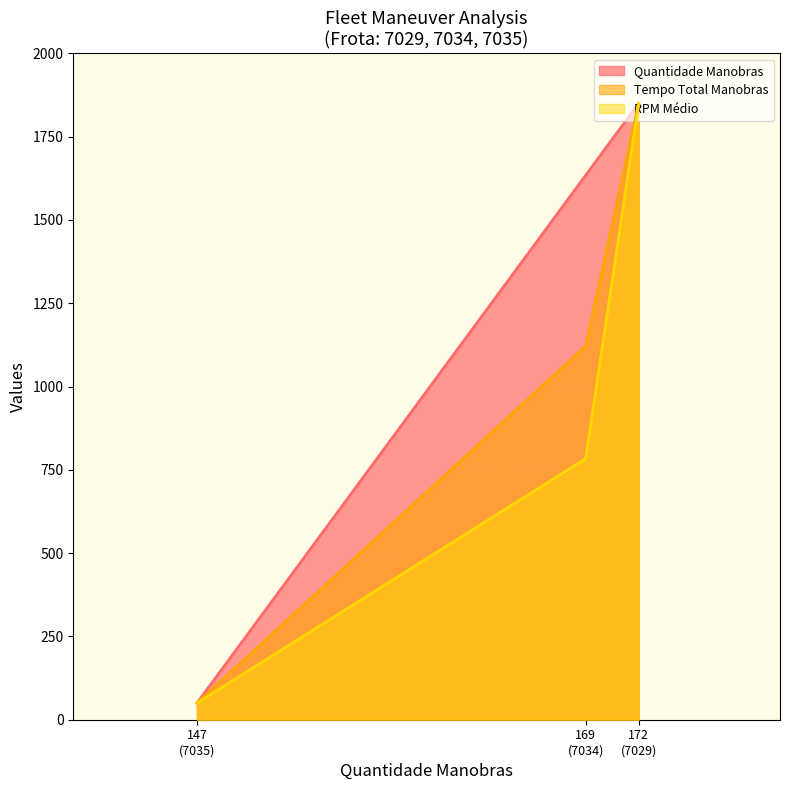

Rank the series by their average value, from lowest to highest.

RPM Médio, Tempo Total Manobras, Quantidade Manobras